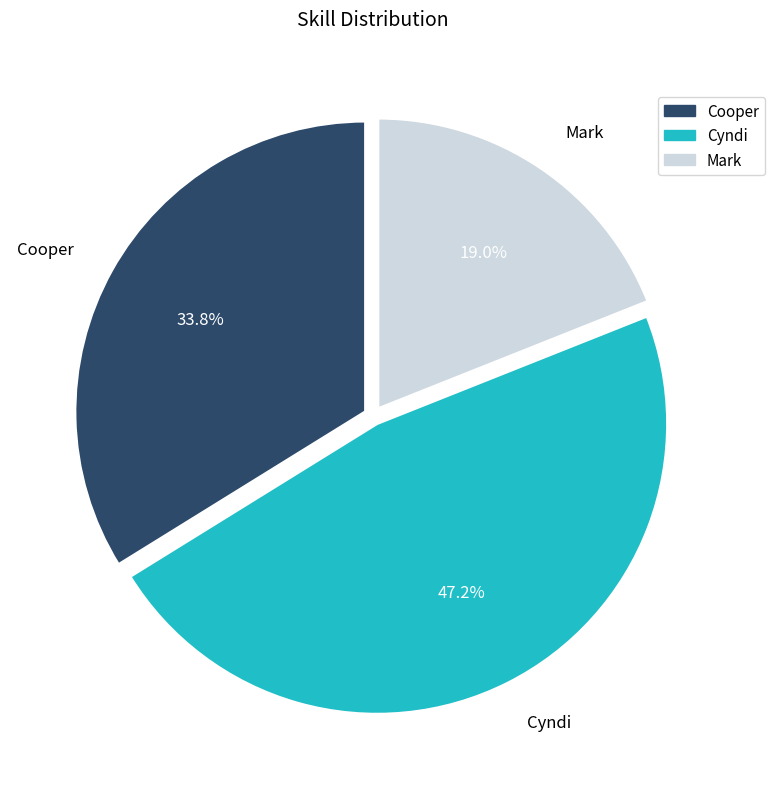

Between Cooper and Cyndi, which is larger?

Cyndi